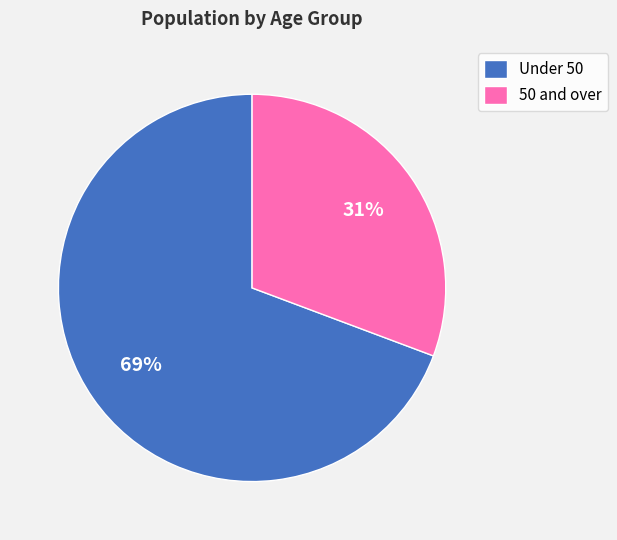

Is there a majority slice in this chart?

Yes